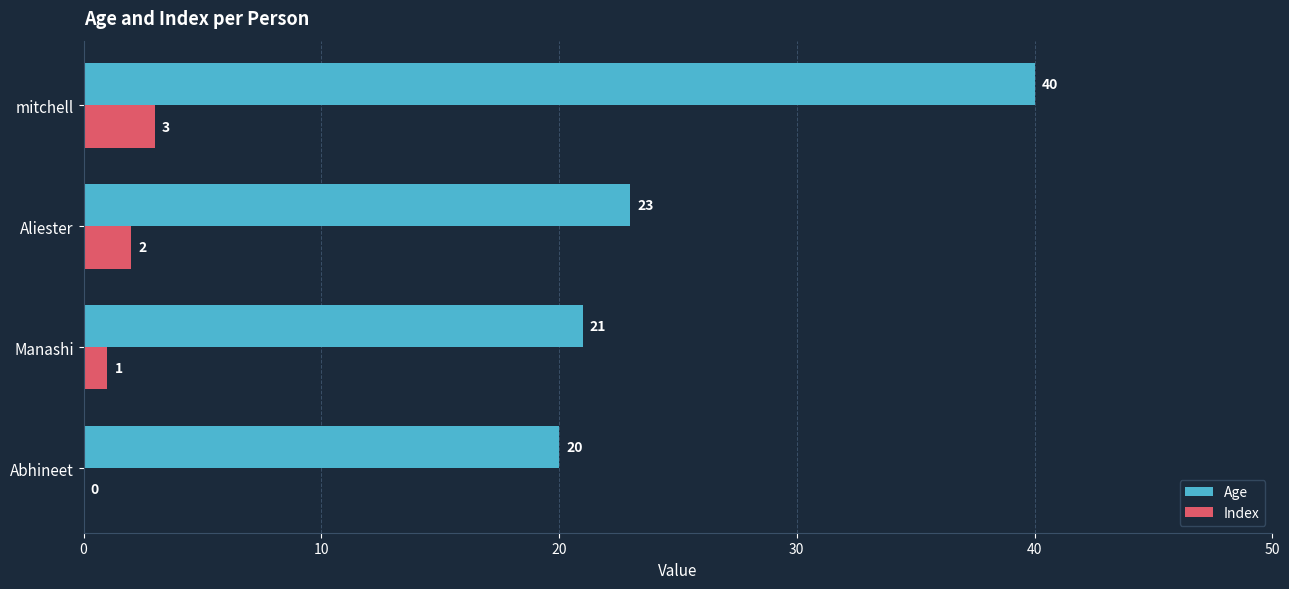

The Age series shows 21 at Manashi. True or false?

True